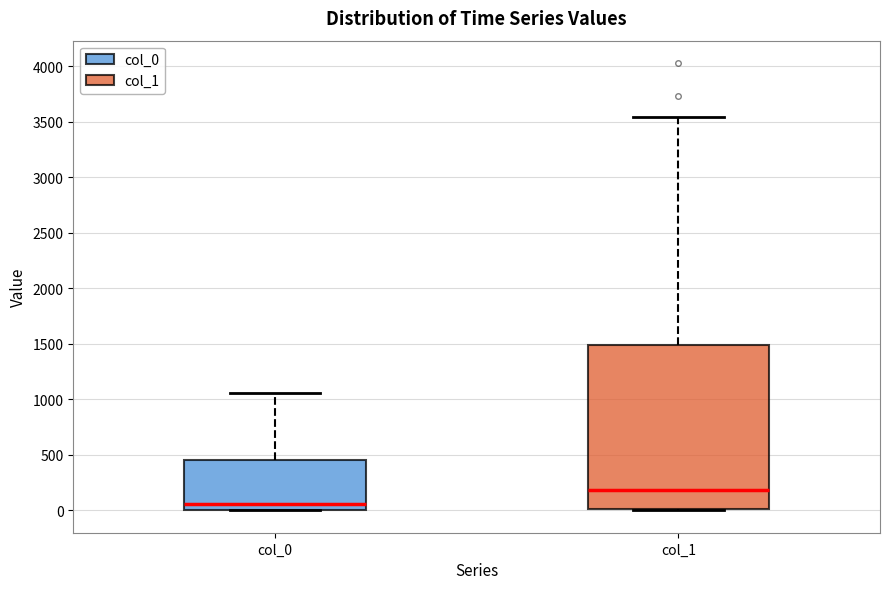

Reading left to right, read every box against the y-axis: the position of its median line, the range the box covers, and the ends of its whiskers. The values are not printed on the chart, so give them approximately, as read against the axis.

col_0: median 50, box 0 to 450, whiskers 0 to 1050
col_1: median 200, box 0 to 1500, whiskers 0 to 3550